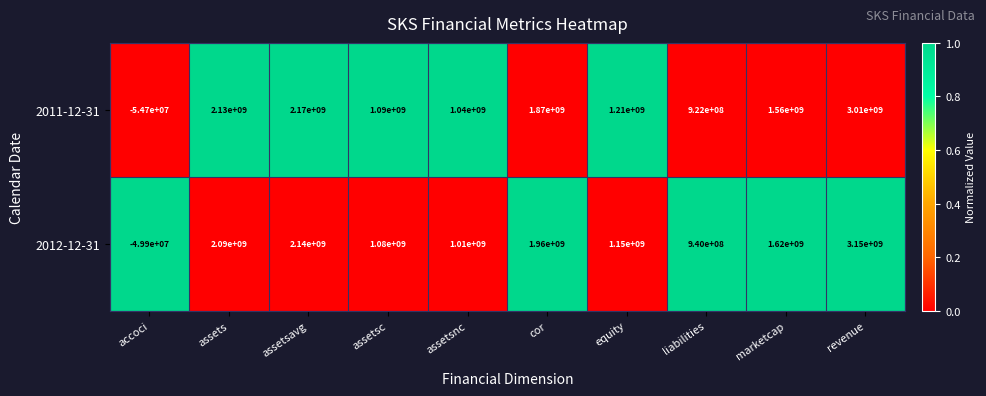

Rank the series by their maximum value, from lowest to highest.

2011-12-31, 2012-12-31